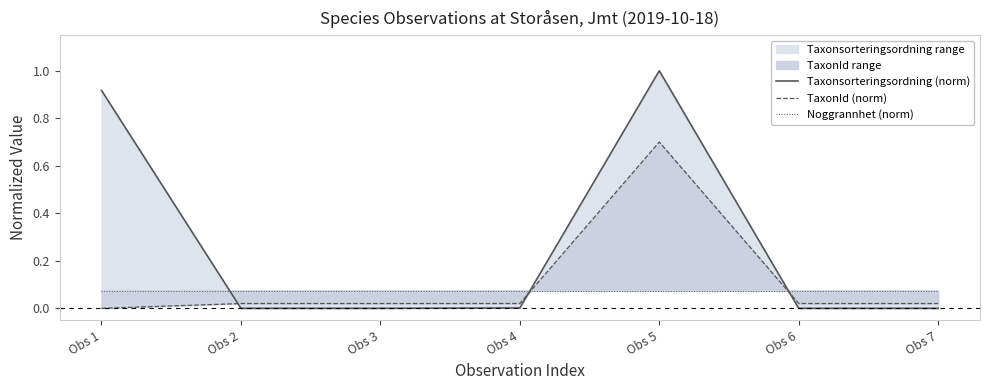

How many interior local peaks does the TaxonId (norm) series have?

1